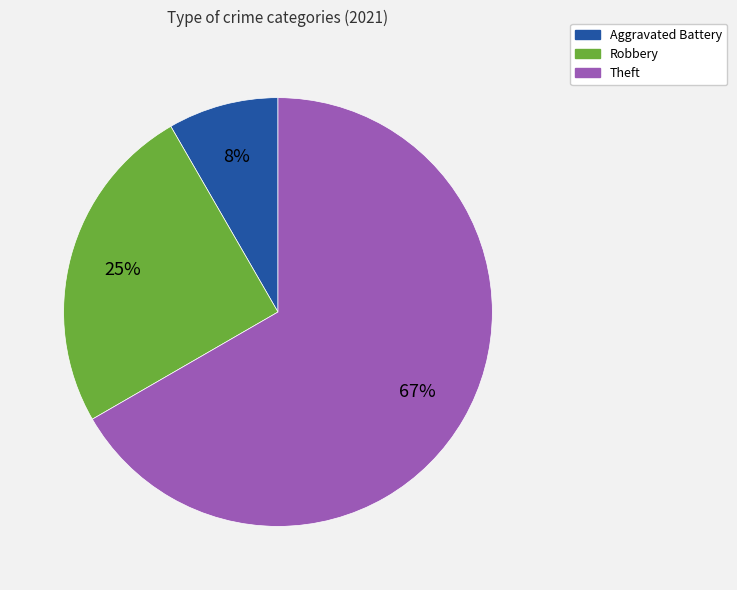

Which slice is the smallest?

Aggravated Battery